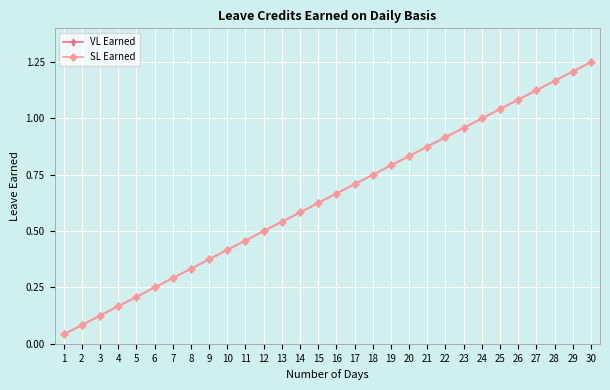

Does the chart have visible grid lines?

Yes